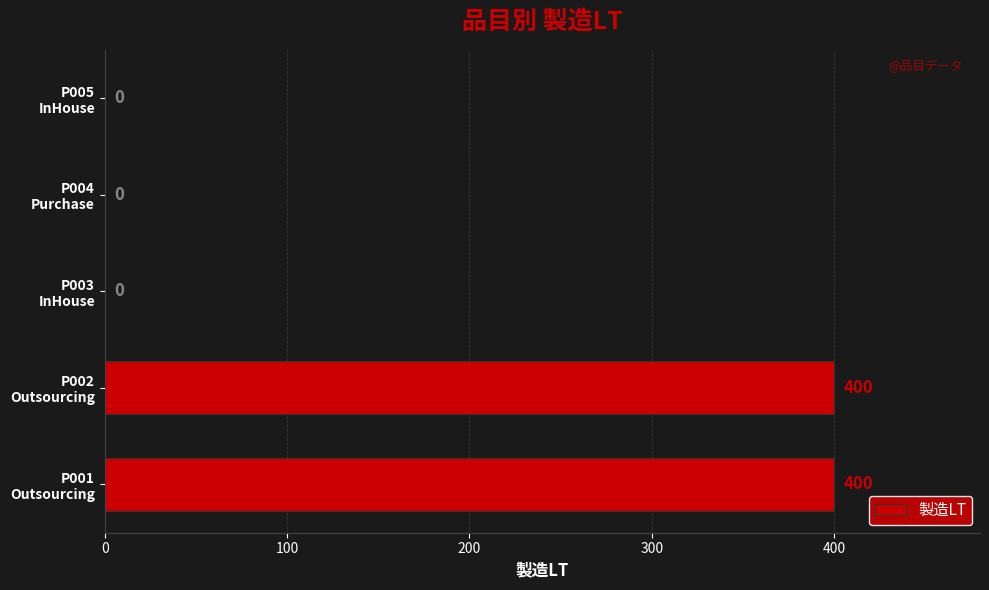

What is the maximum value shown in the chart?

400